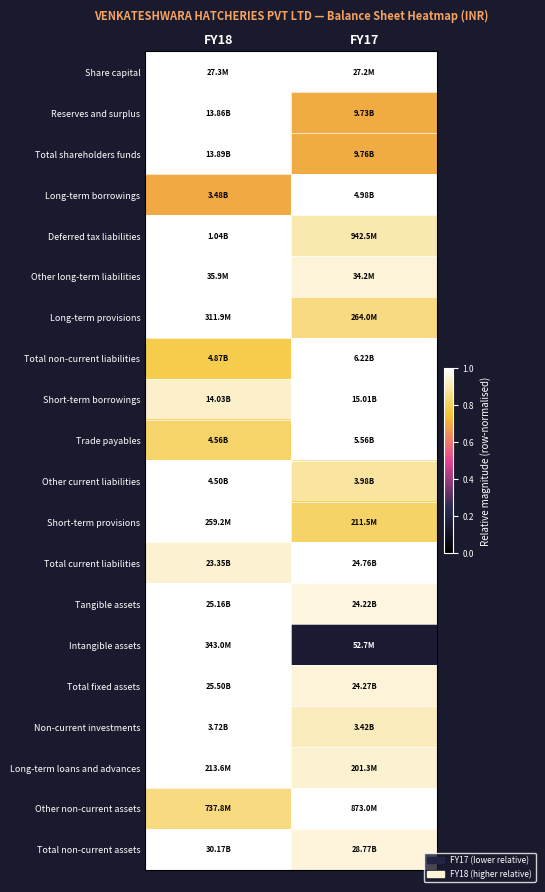

At which category is the sum across all series the highest?

FY18